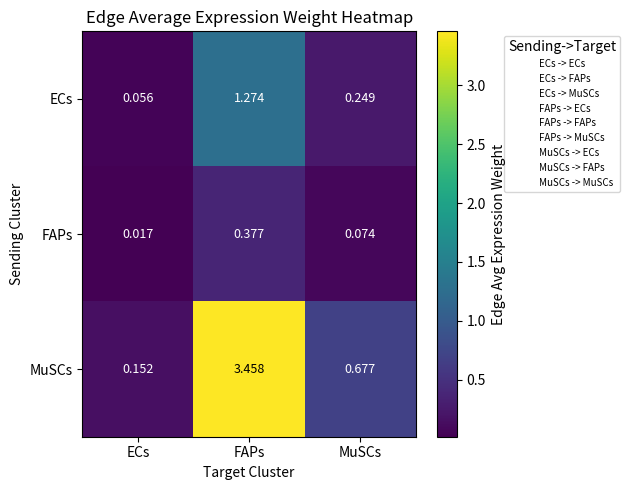

Where is ECs nearest to the value 0?

ECs